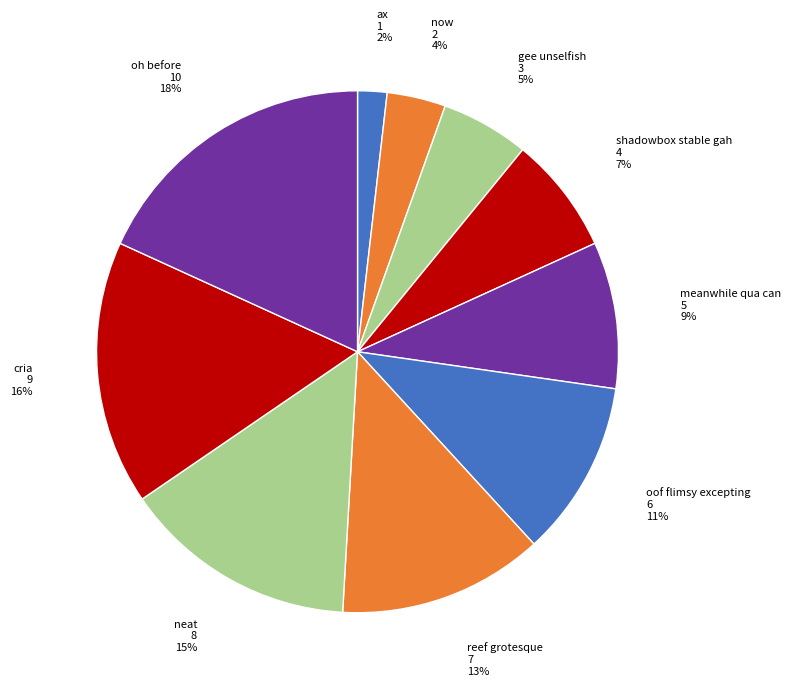

To the nearest percent, what is the difference between the largest and smallest slice percentages?

16%